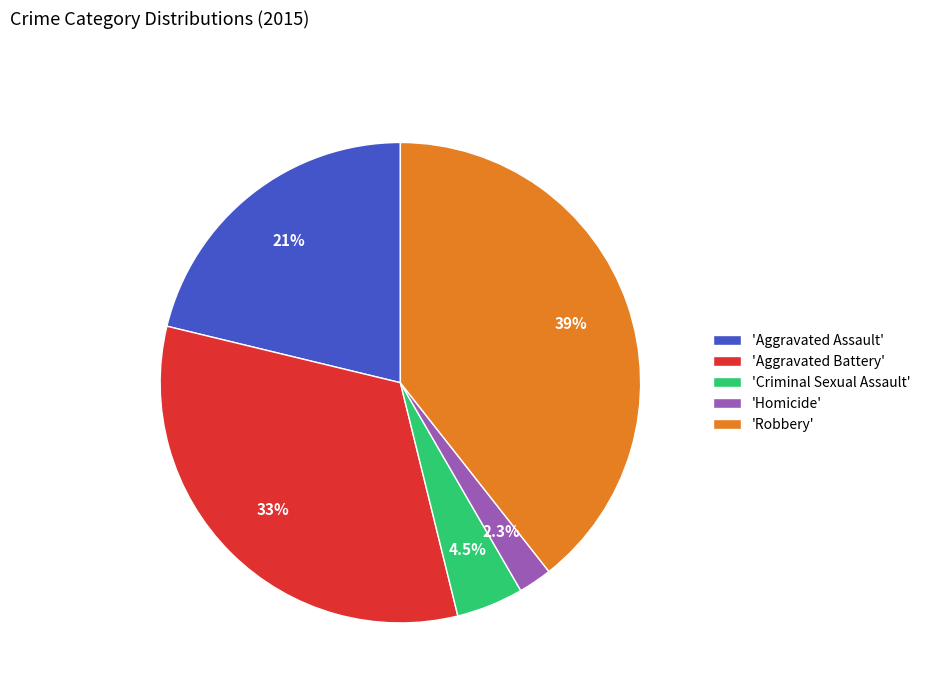

To the nearest percent, what is the difference between the largest and smallest slice percentages?

37%